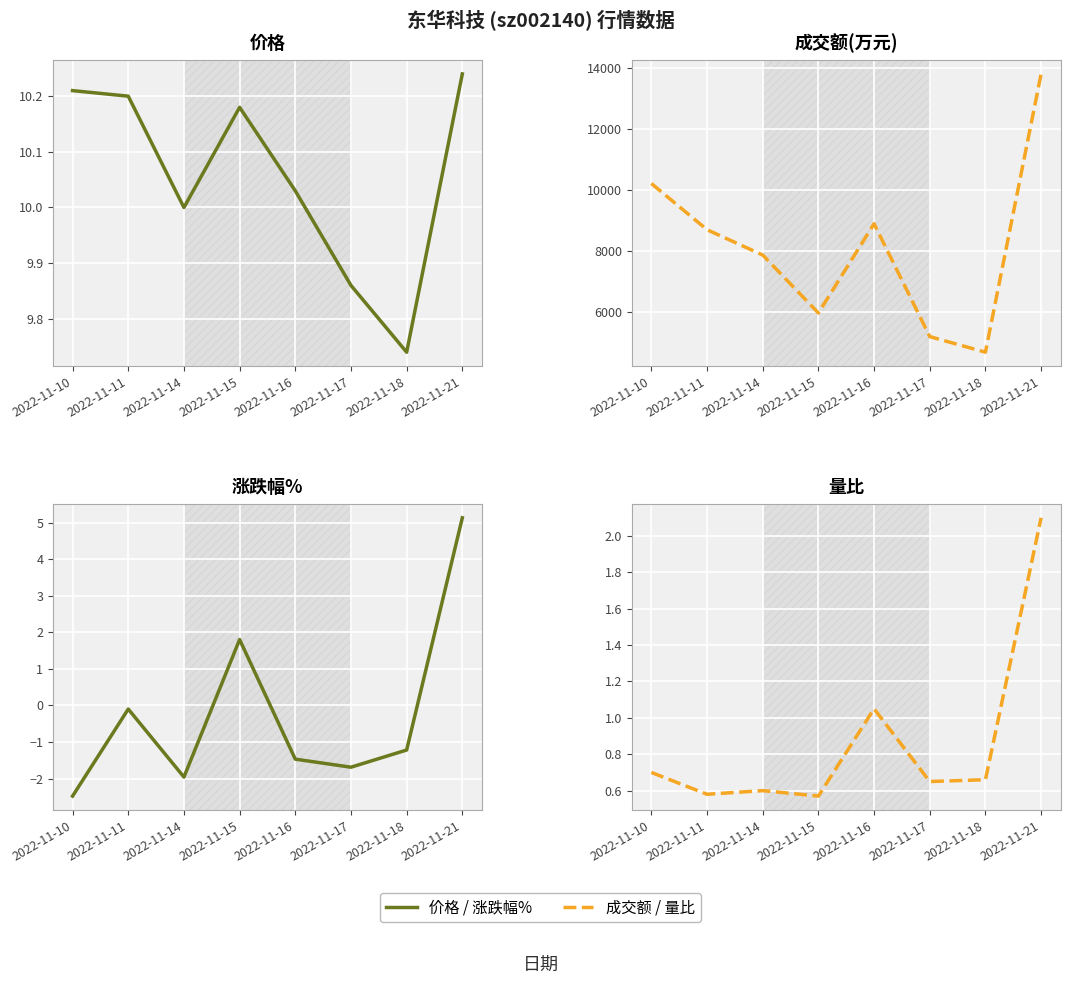

Is the value of 量比 at 2022-11-11 greater than the value of 成交额(万元) at 2022-11-11?

No